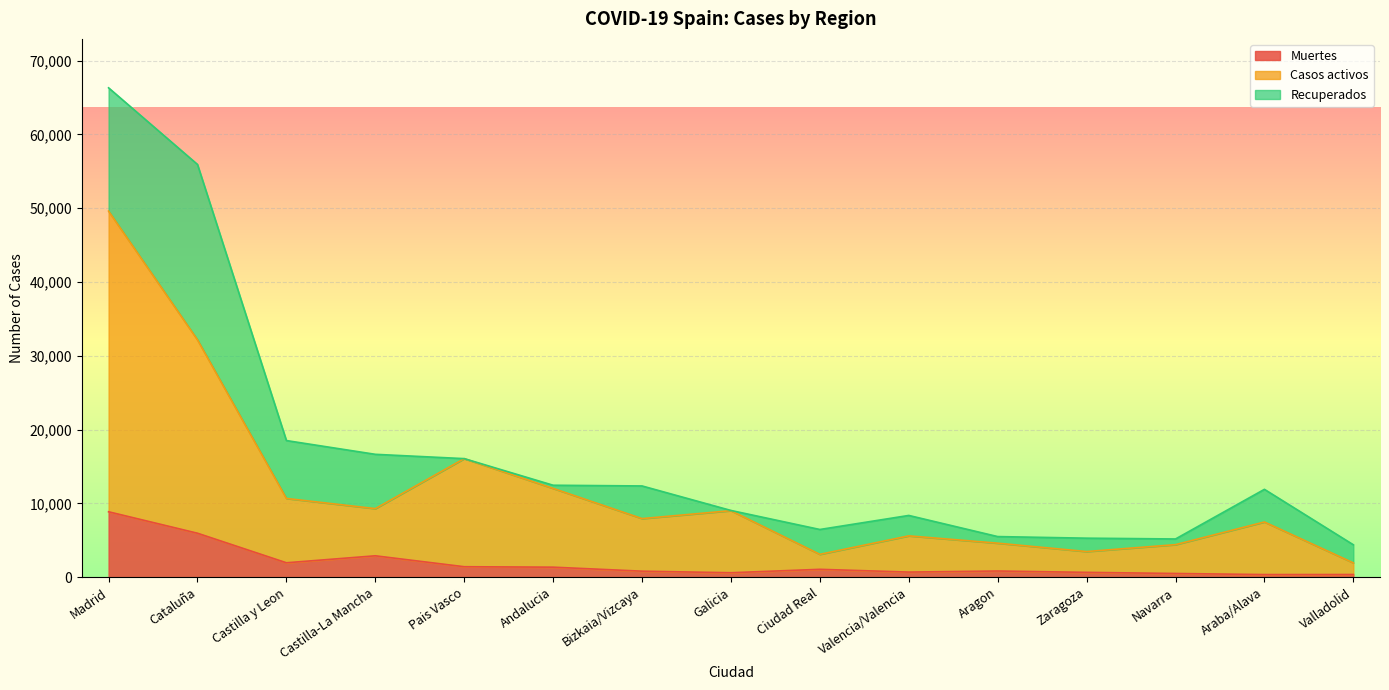

What is the sum of the Muertes values at Cataluña and Bizkaia/Vizcaya?

6771